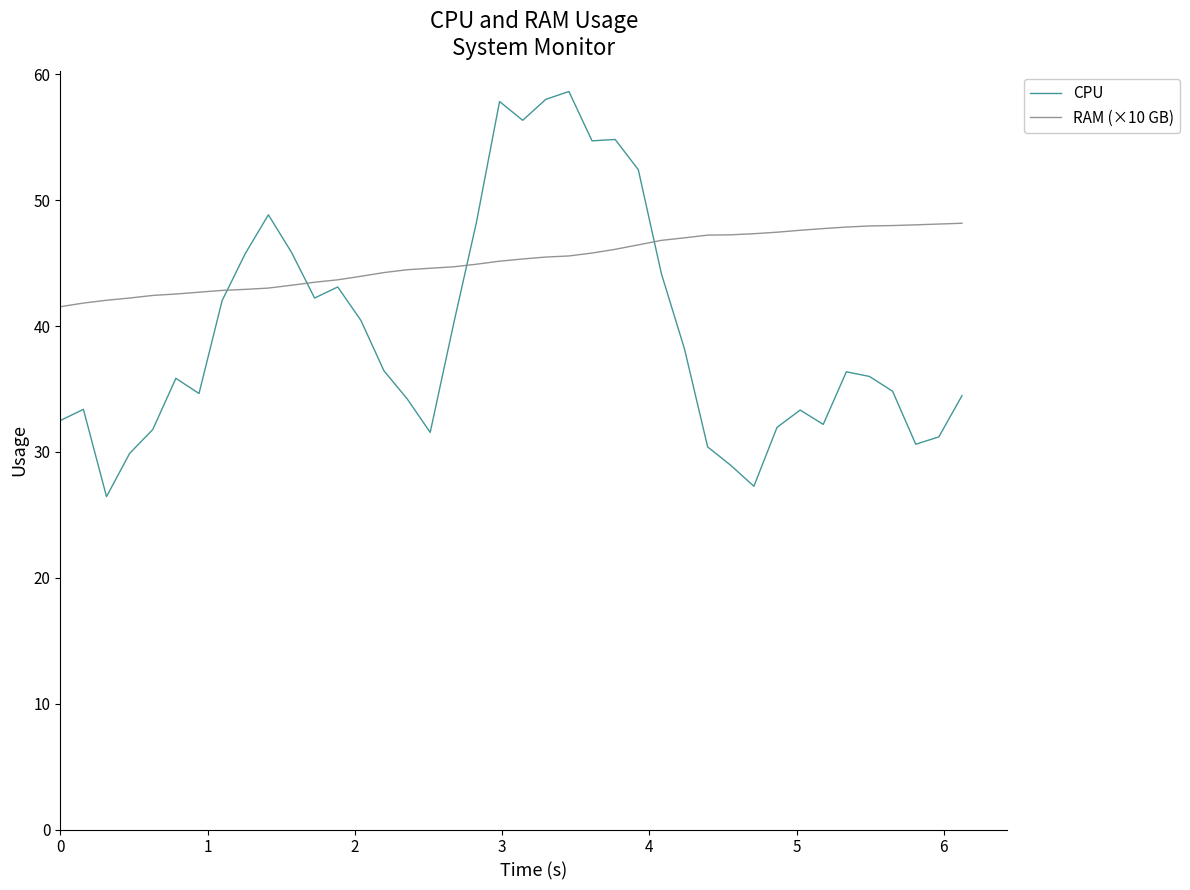

Which series has the widest spread of values?

CPU